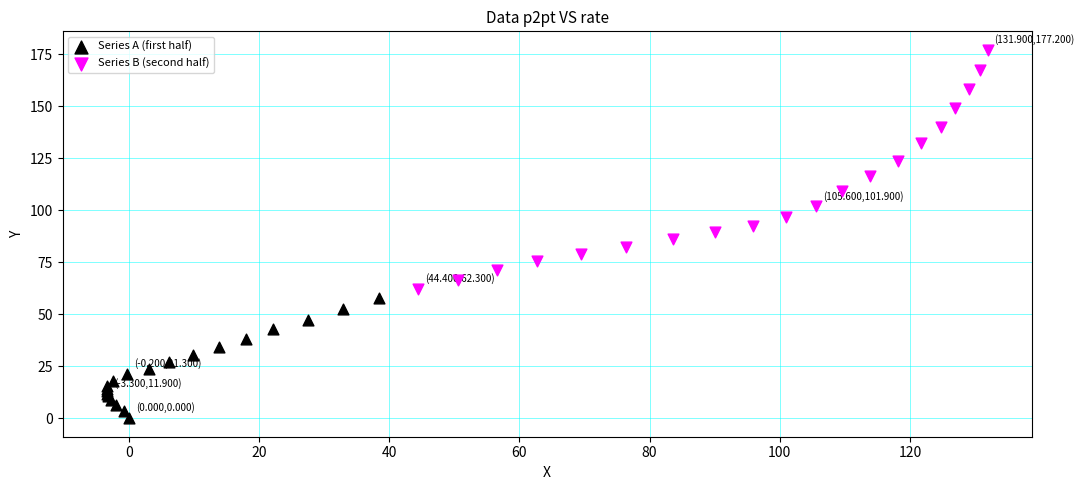

Which series reaches the minimum Y coordinate?

Series A (first half)